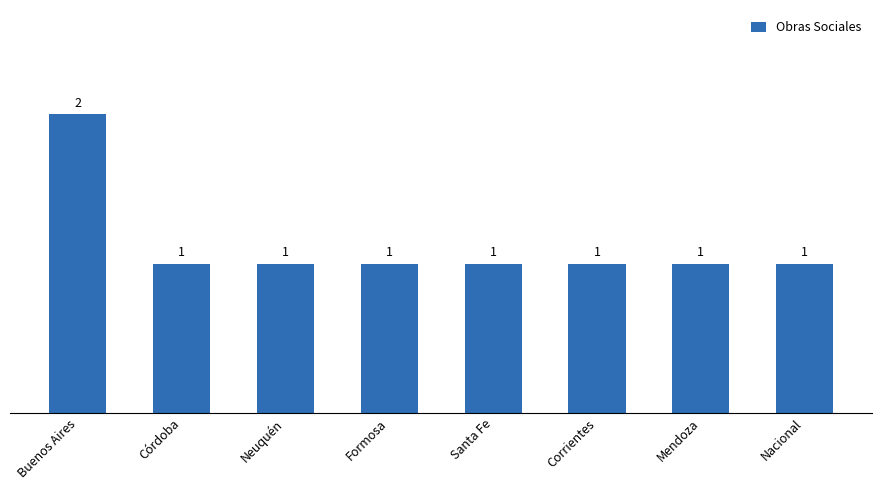

What position from the left is Mendoza?

7